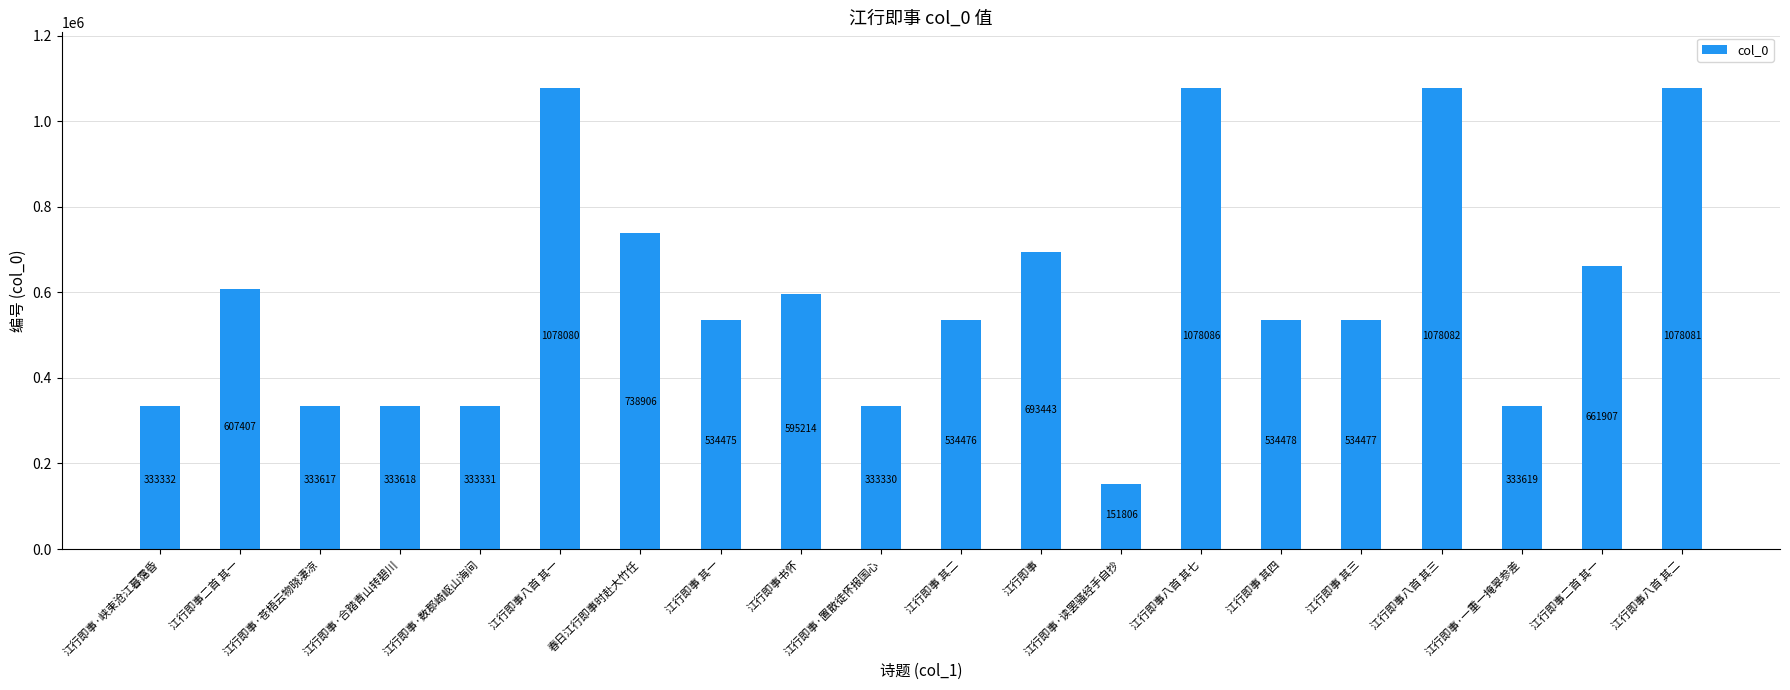

How many data points are less than 534478?

10